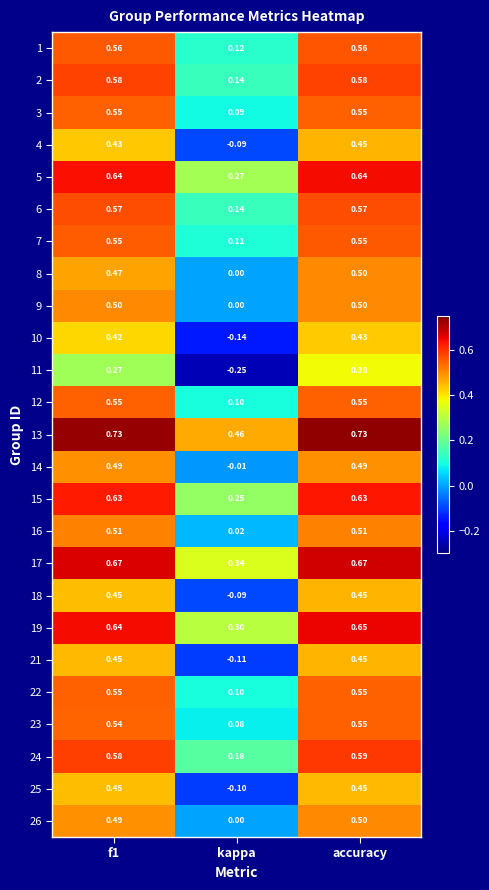

Where is 11 nearest to the value 0?

kappa